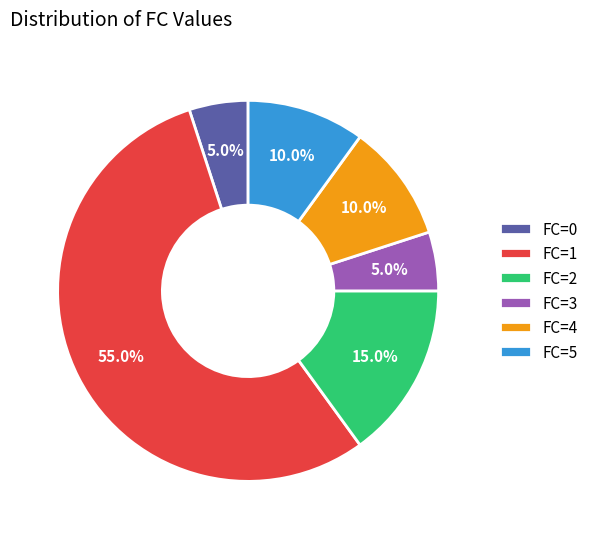

Do FC=2 and FC=0 together represent more than half of the pie?

No